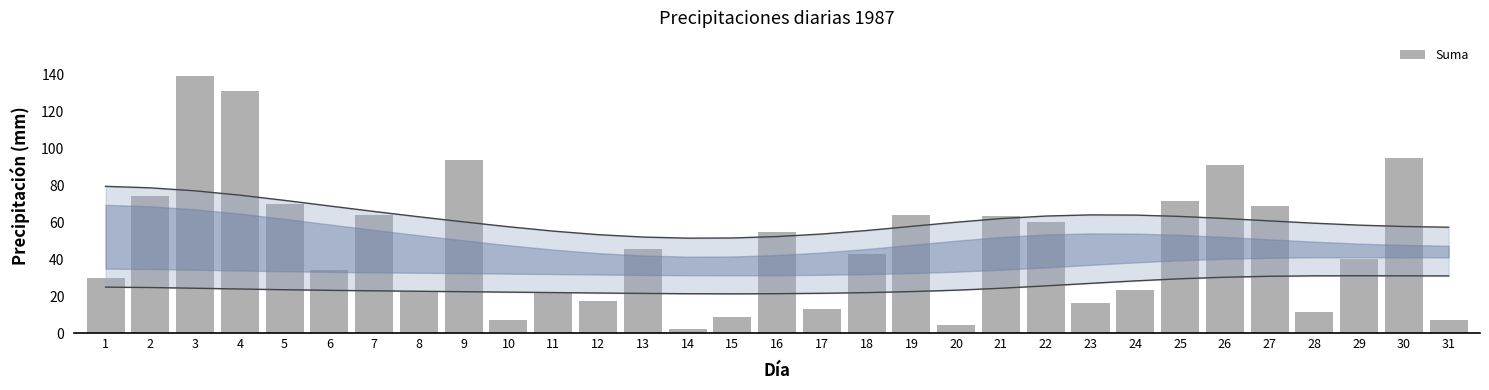

How many bars are there in total?

31